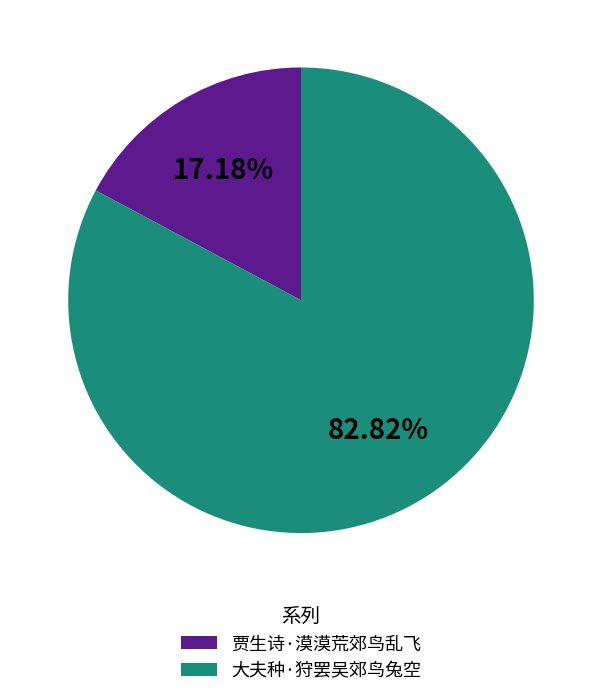

What is the smallest slice in the pie chart?

贾生诗·漠漠荒郊鸟乱飞